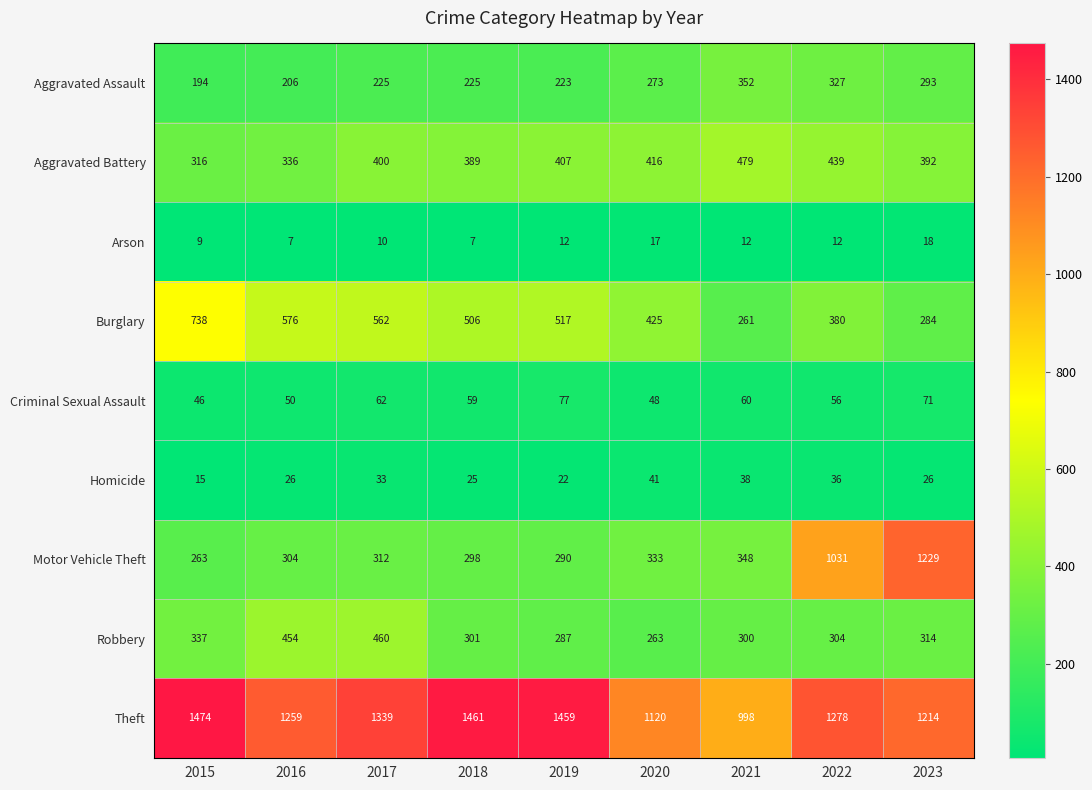

What is the greatest value displayed?

1474